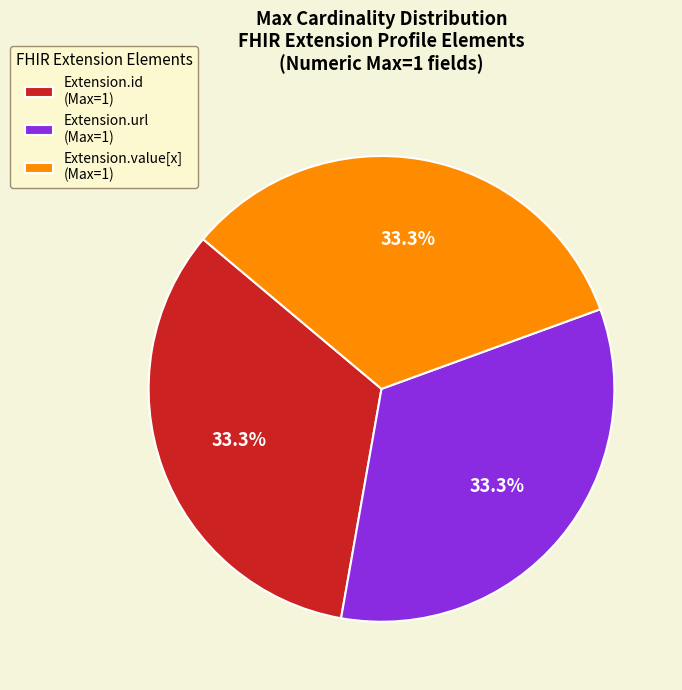

Is there any slice that represents more than half of the pie?

No